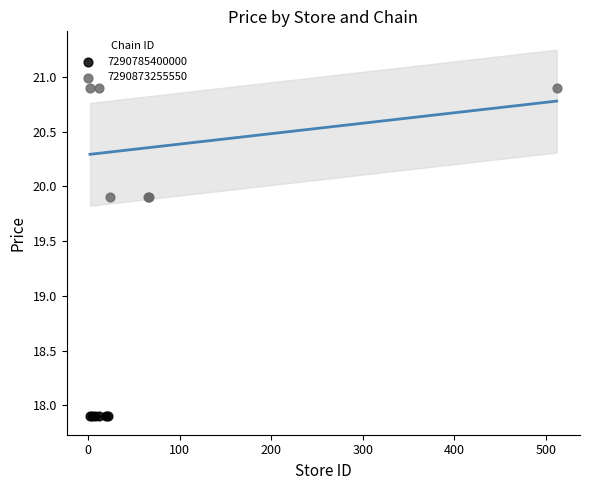

Which series contains the lowest Y value?

7290785400000